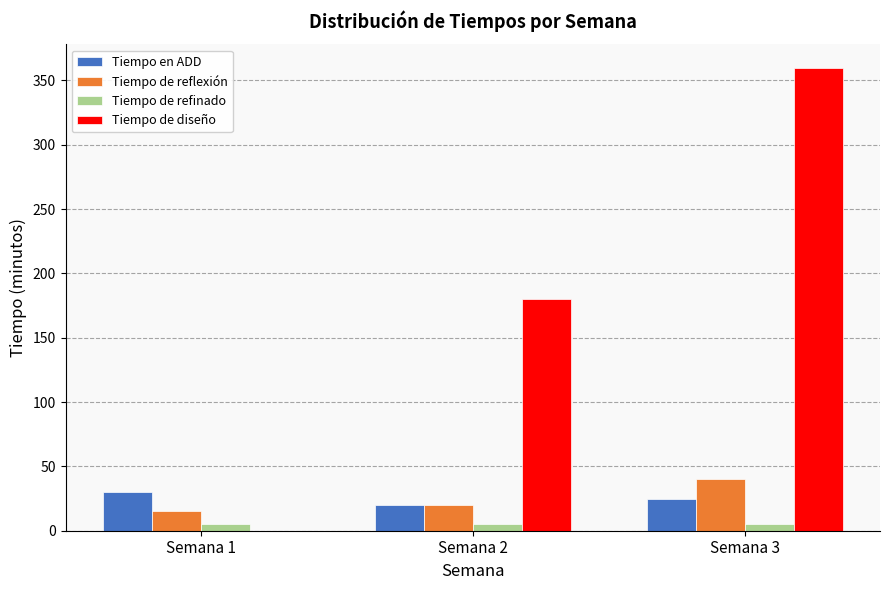

Reading left to right, what are all the values shown in this chart?

Tiempo en ADD: 30	20	25
Tiempo de reflexión: 15	20	40
Tiempo de refinado: 5	5	5
Tiempo de diseño: 0	180	360